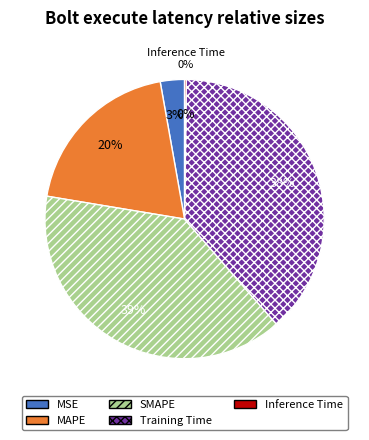

True or false: MAPE accounts for 13% of the total.

False